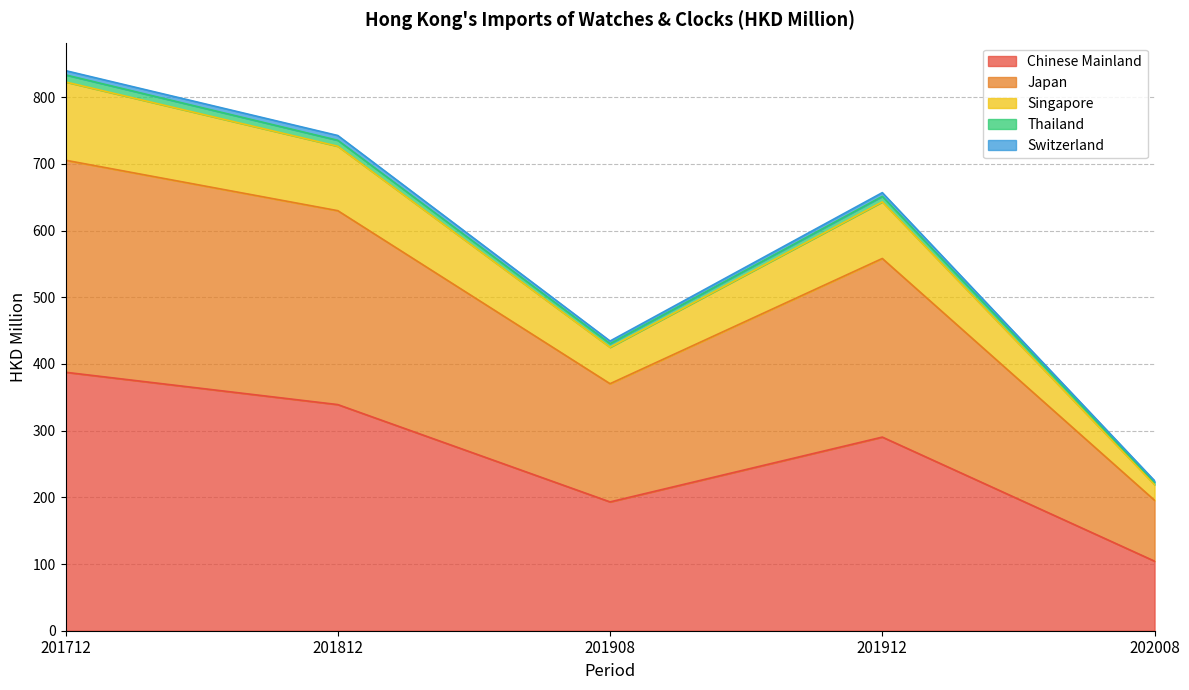

The Chinese Mainland series shows 209.0 at 201712. True or false?

False